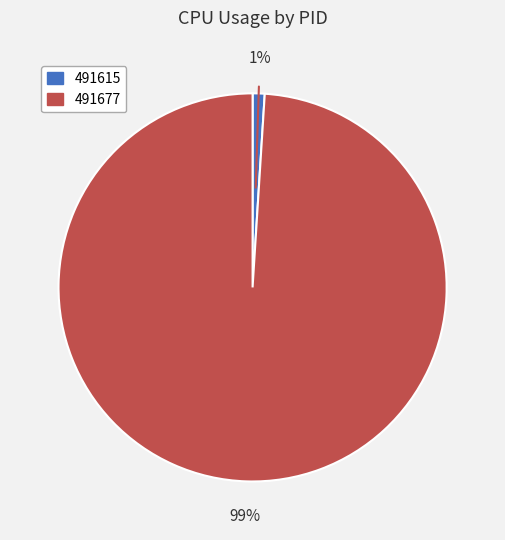

The 491677 slice represents 93% of the pie. True or false?

False